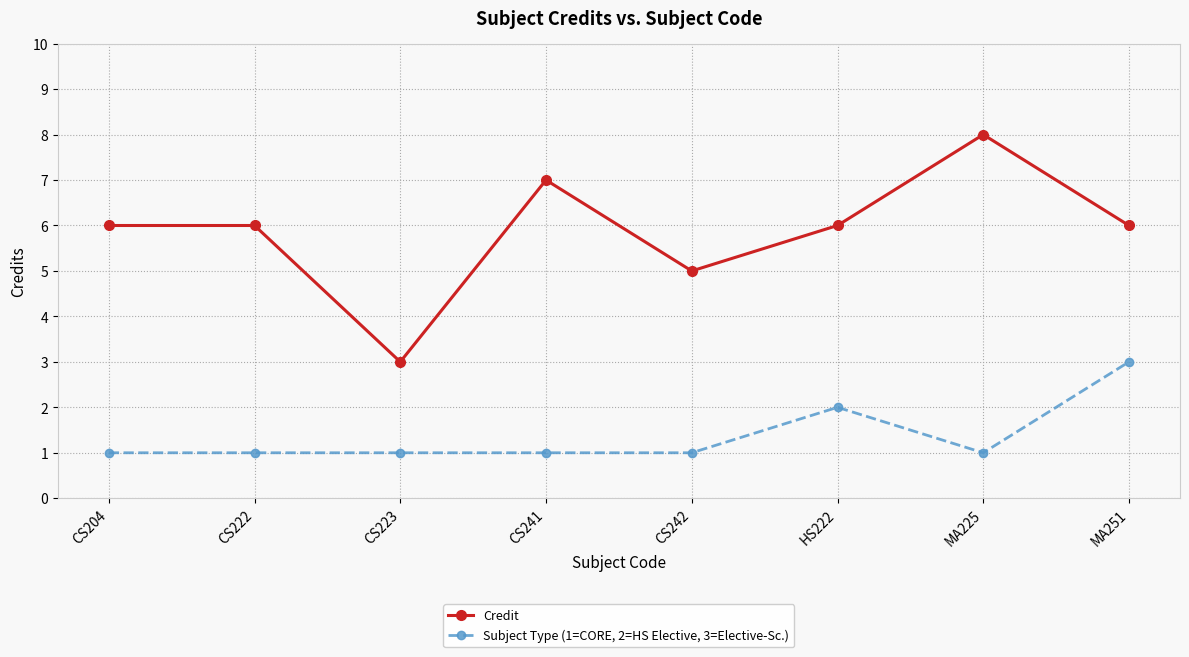

How many categories are shown in the chart?

8